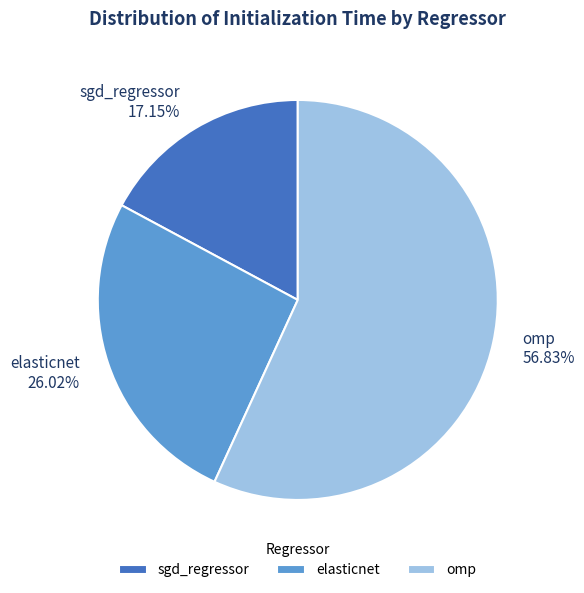

What is the smallest slice in the pie chart?

sgd_regressor